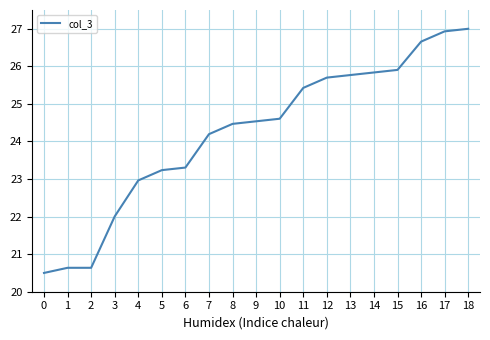

The chart shows a value of 32.6 at 2. True or false?

False